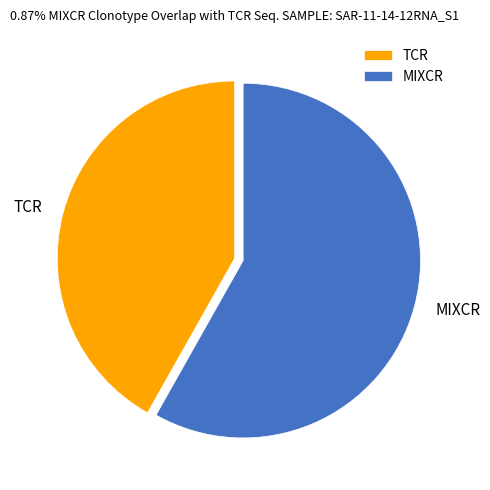

Rank the categories by value from lowest to highest.

TCR, MIXCR